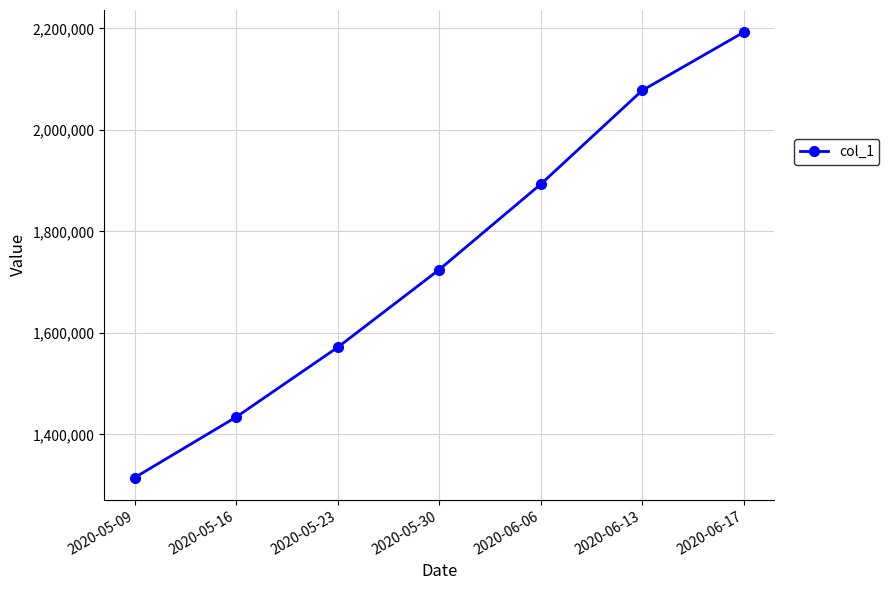

Where does the data first go above 1724622?

2020-05-30